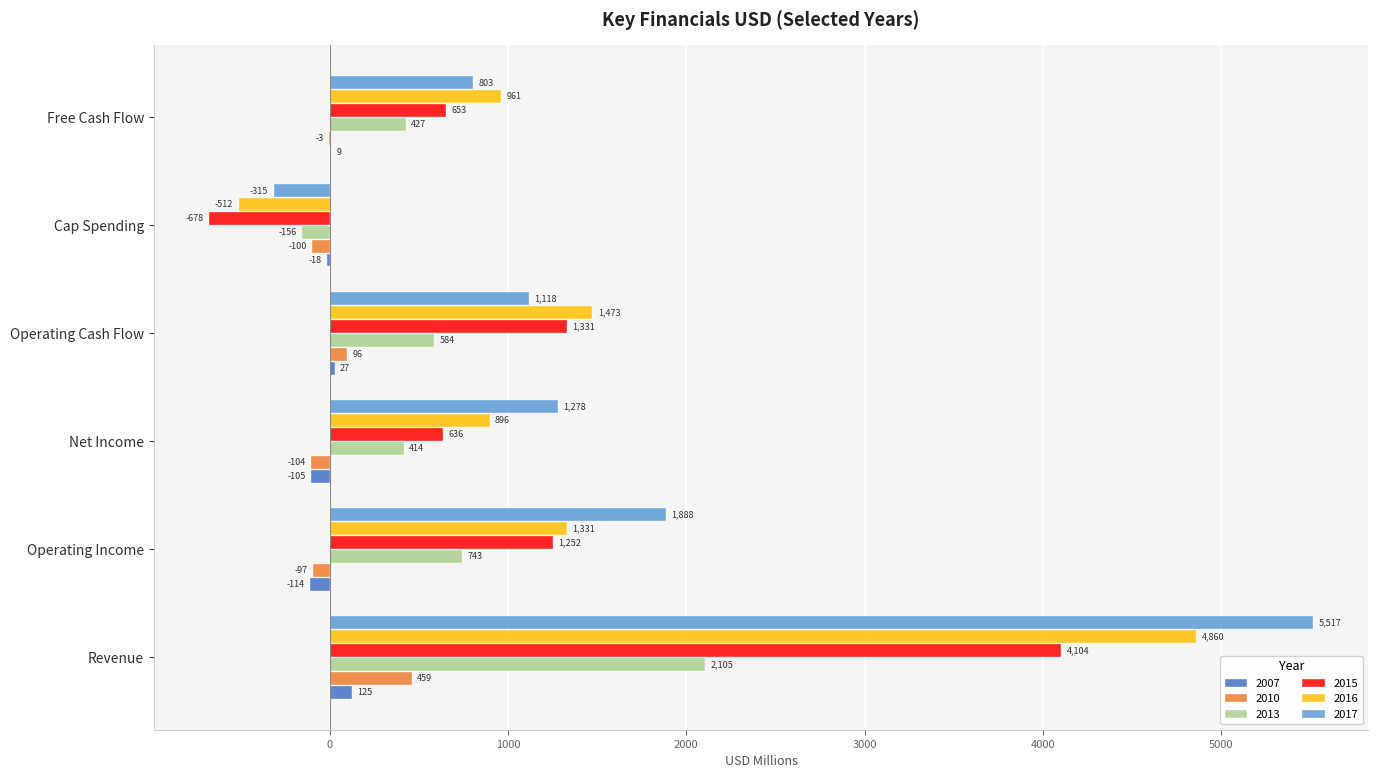

What is the sum of all 2016 values?

9009